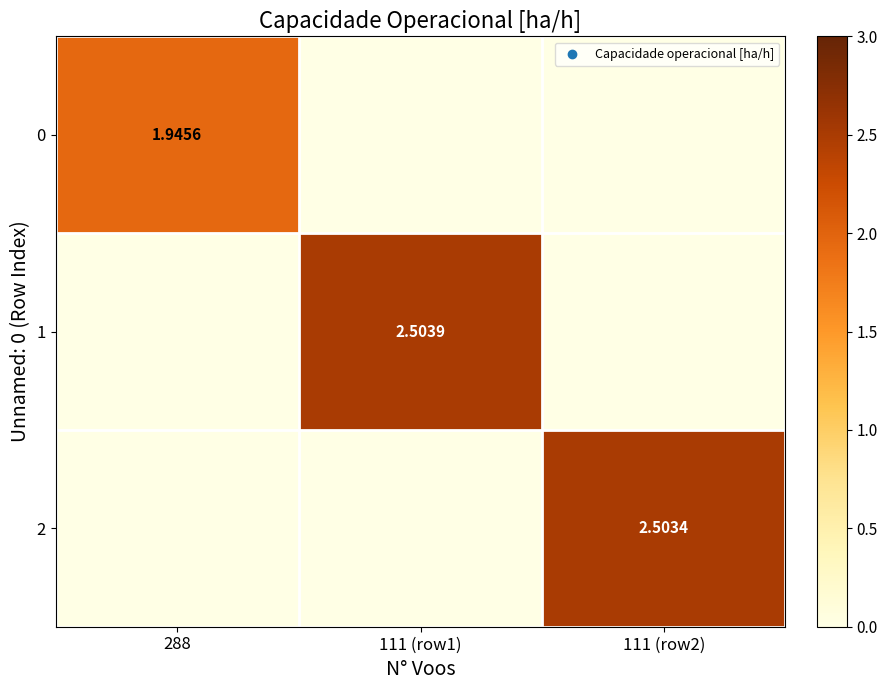

What is the spread (max minus min) of values at 111 (row1)?

2.5